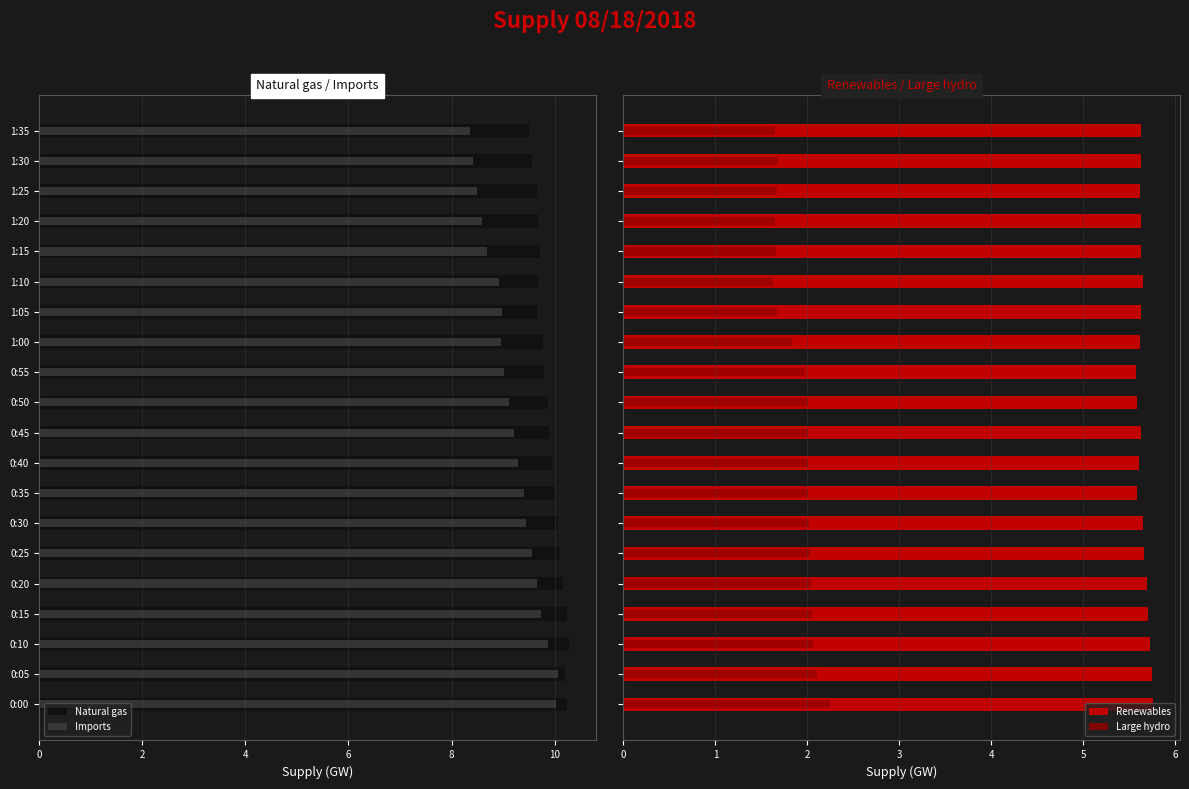

The Large hydro series shows 0.9 at 0:40. True or false?

False